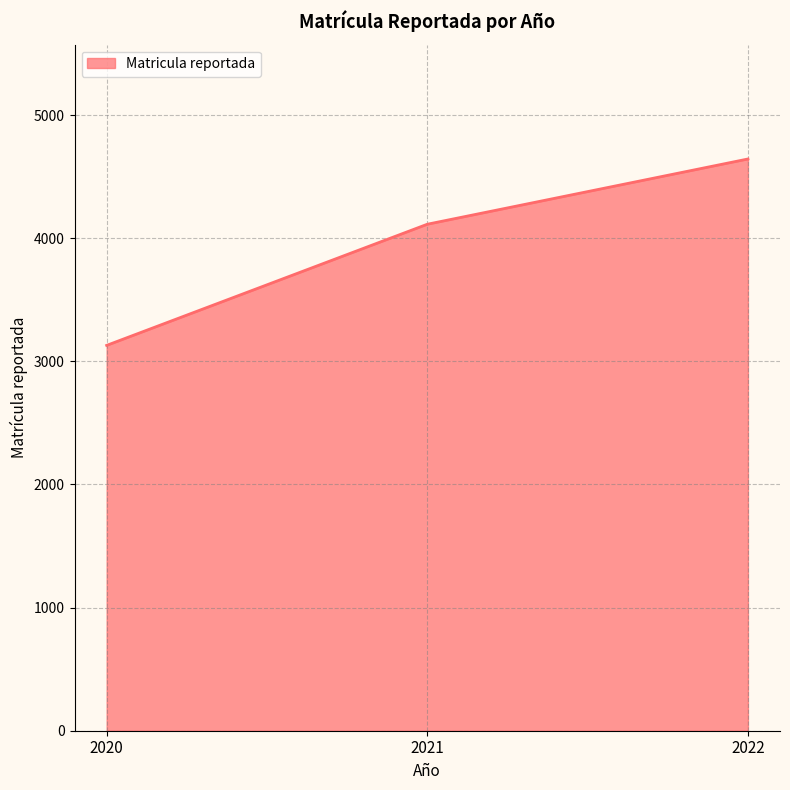

How many distinct data groups are displayed?

1